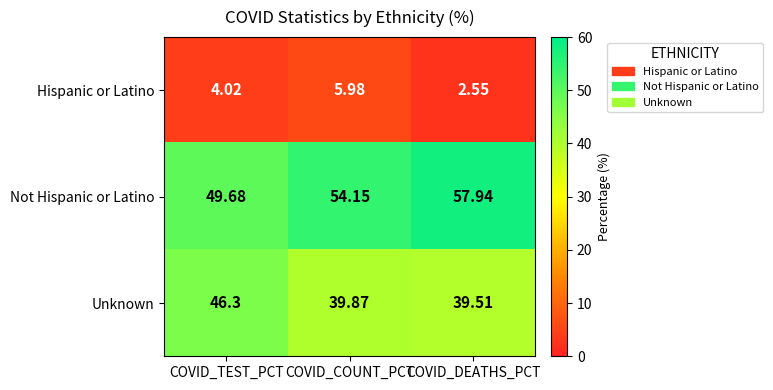

Which series changed the most between COVID_TEST_PCT and COVID_DEATHS_PCT?

Not Hispanic or Latino